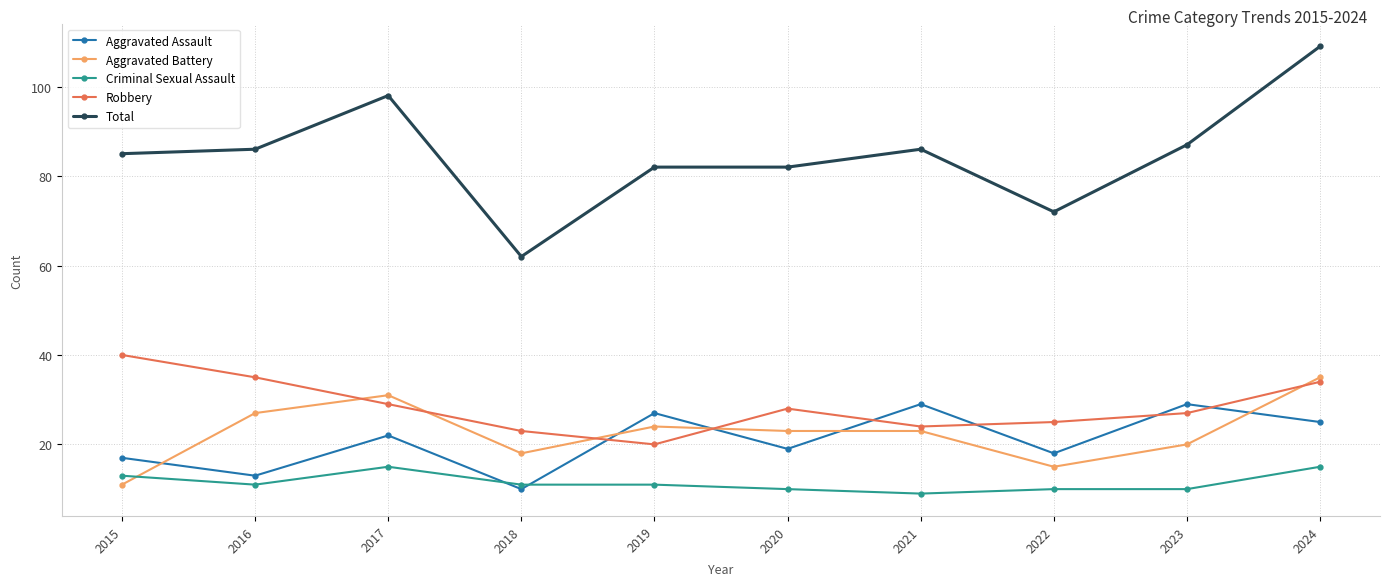

Reading left to right, list all the values displayed in this chart.

Aggravated Assault: 17	13	22	10	27	19	29	18	29	25
Aggravated Battery: 11	27	31	18	24	23	23	15	20	35
Criminal Sexual Assault: 13	11	15	11	11	10	9	10	10	15
Robbery: 40	35	29	23	20	28	24	25	27	34
Total: 85	86	98	62	82	82	86	72	87	109